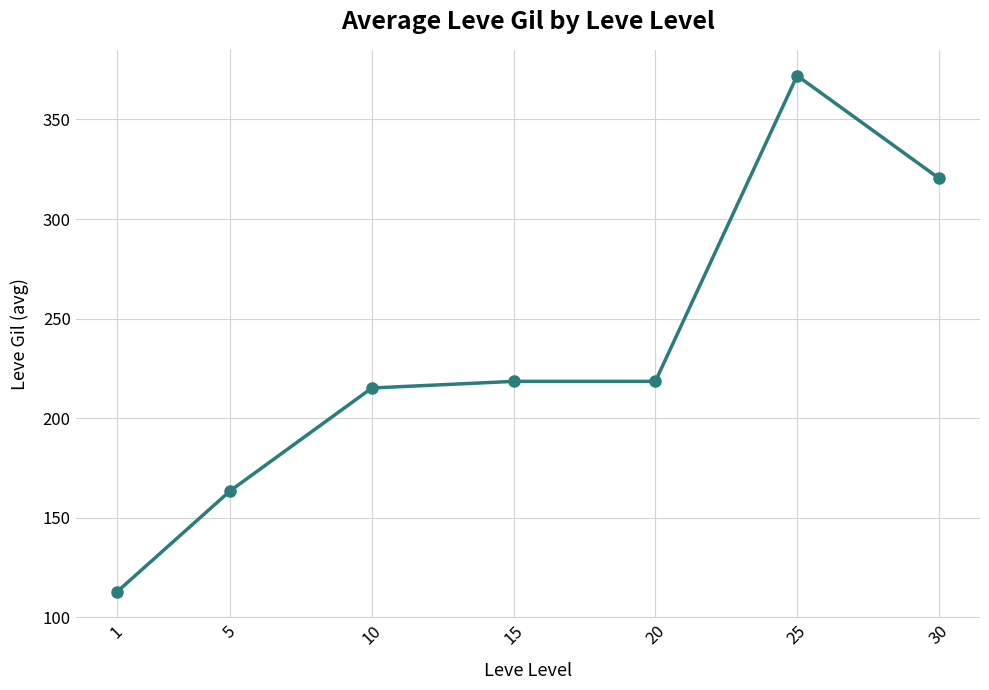

What is the sum of the values at 20 and 15?

437.0